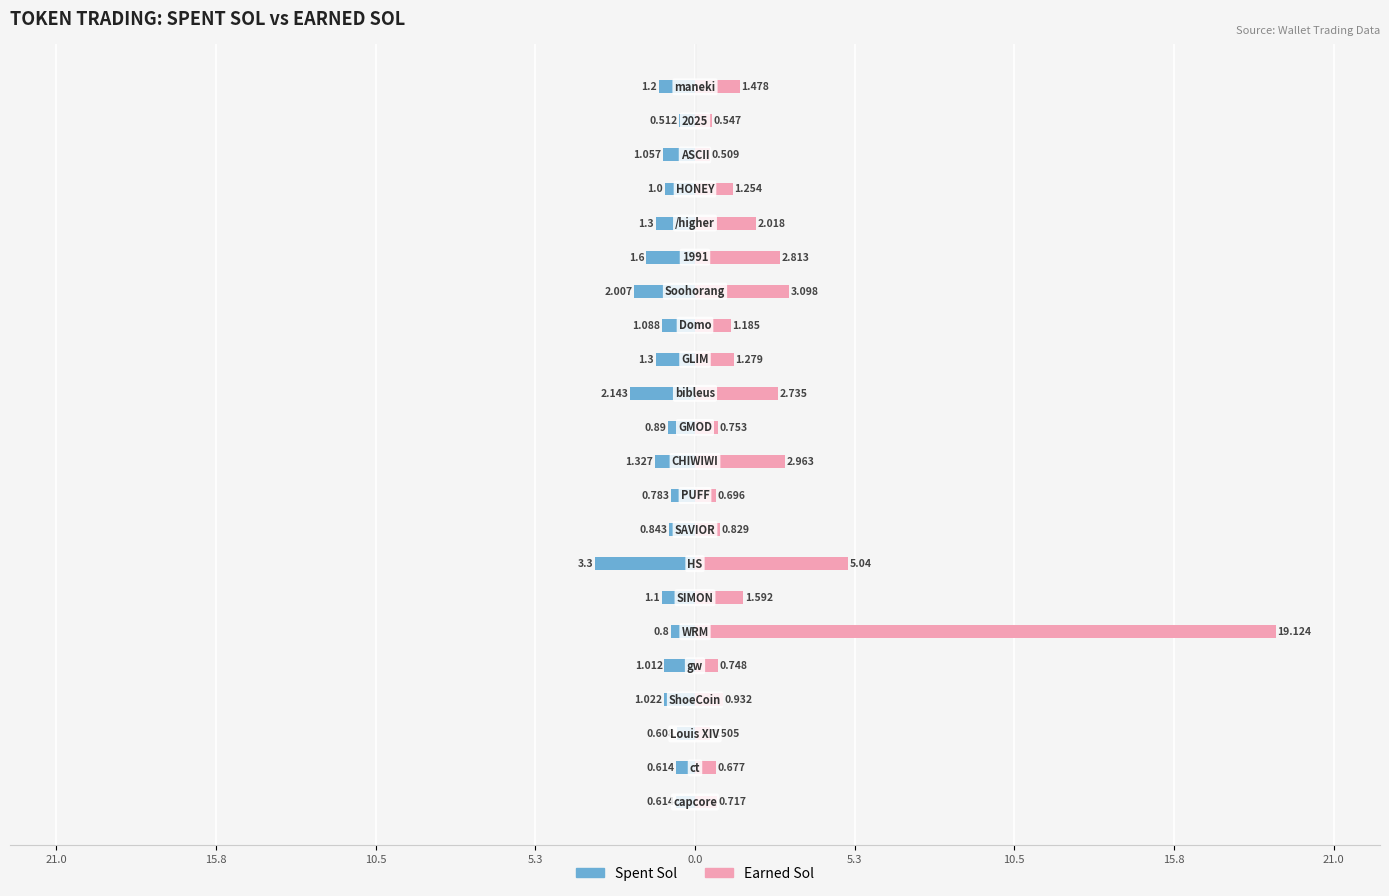

What is the lowest value of the Earned Sol series?

0.5